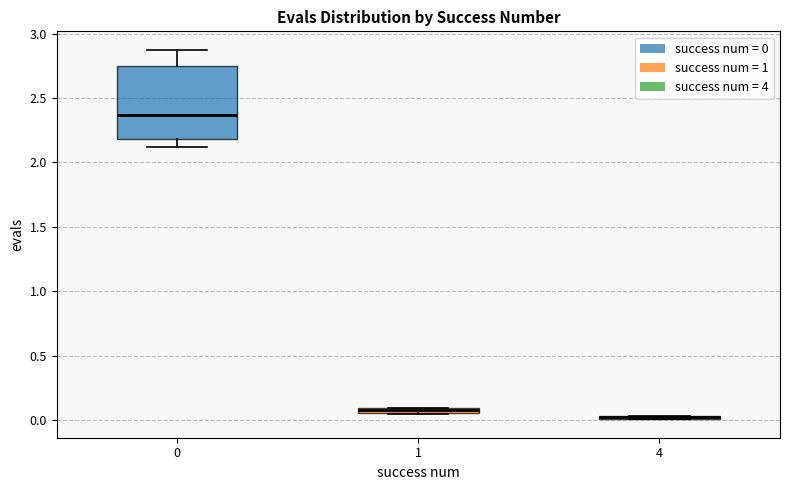

Which box is the tallest, from its lower edge to its upper edge?

0